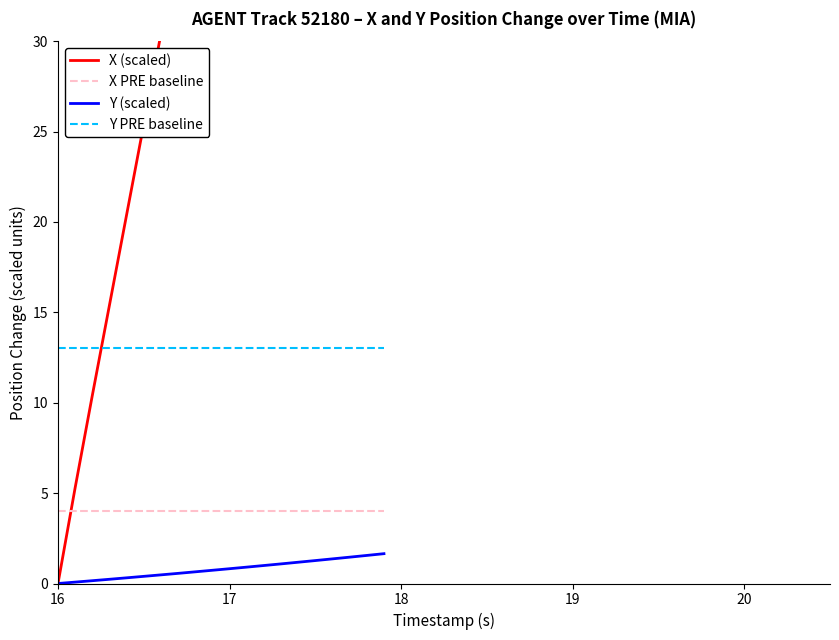

What is the minimum value for X PRE baseline?

4.0